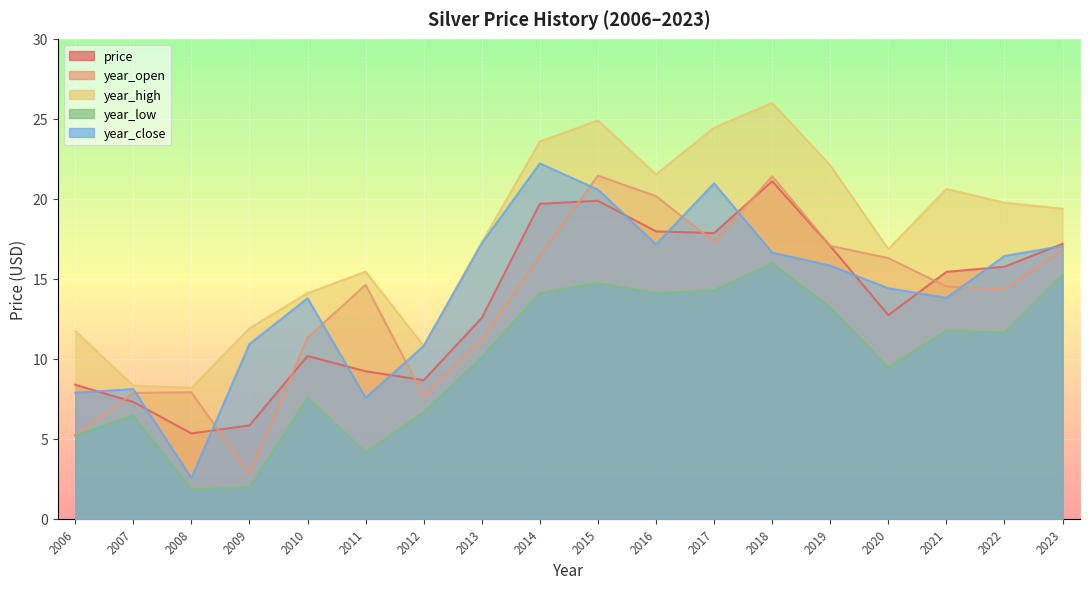

True or false: price has a value of 17.0 at 2019.

True